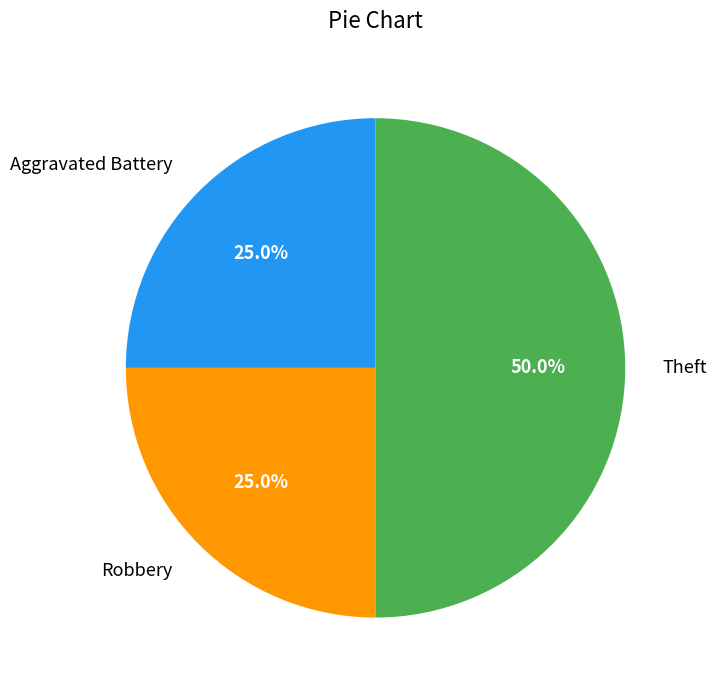

What percentage is the Theft slice, to the nearest percent?

50%